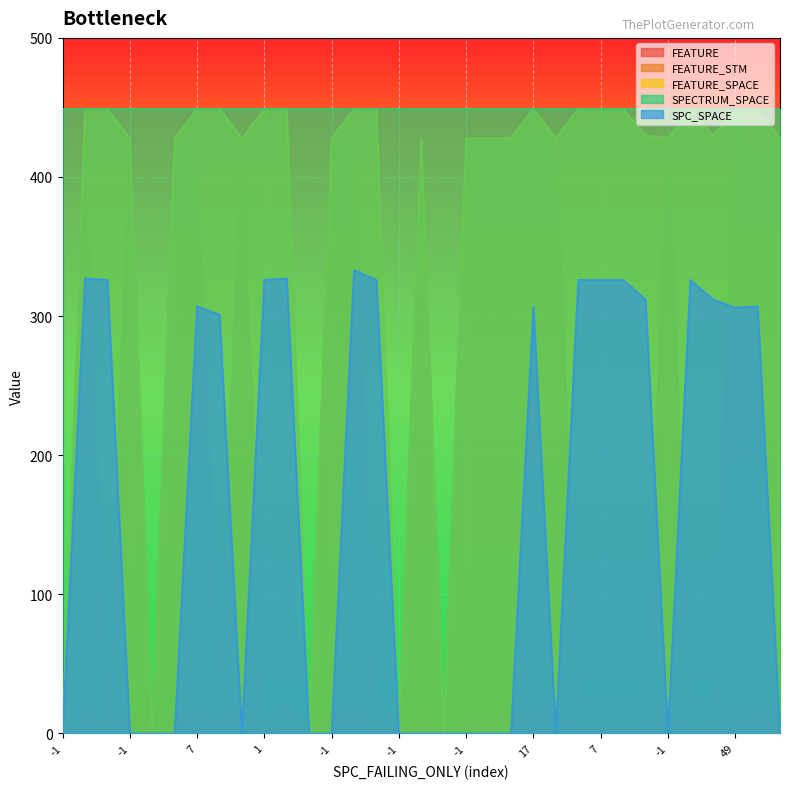

At how many categories does at least one series exceed 253?

33